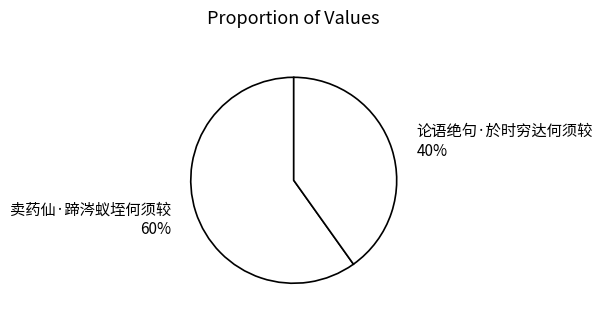

Combined, do 卖药仙·蹄涔蚁垤何须较 and 论语绝句·於时穷达何须较 account for over 50%?

Yes